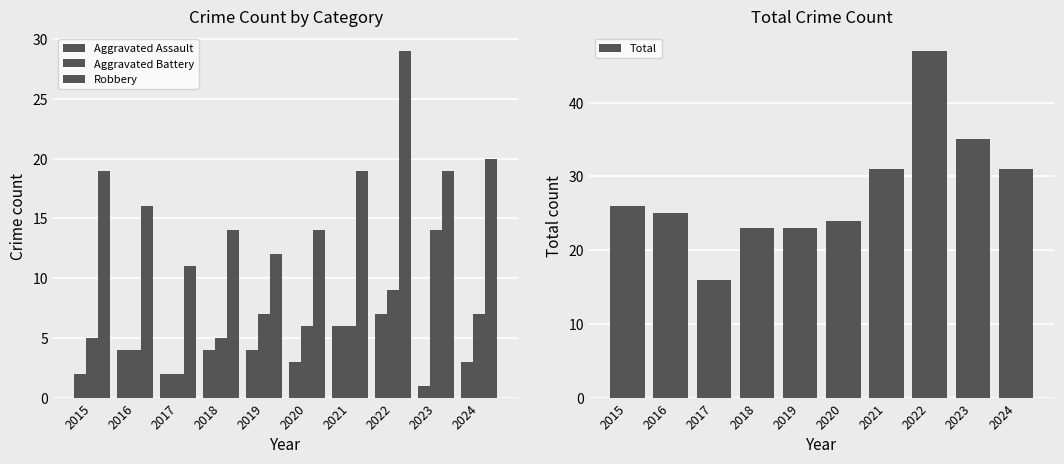

Which category has the highest value in the Aggravated Battery series?

2023